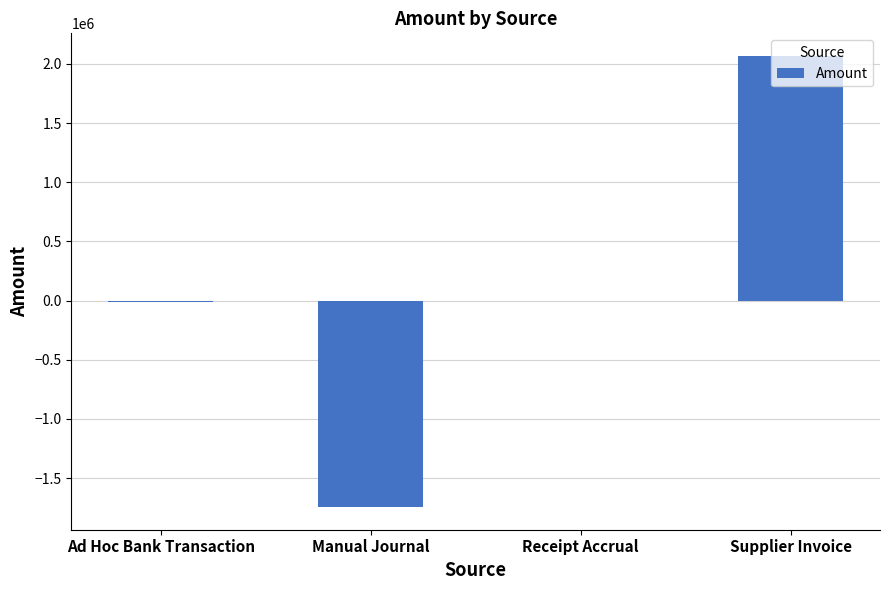

Read the value at Supplier Invoice.

2068466.8